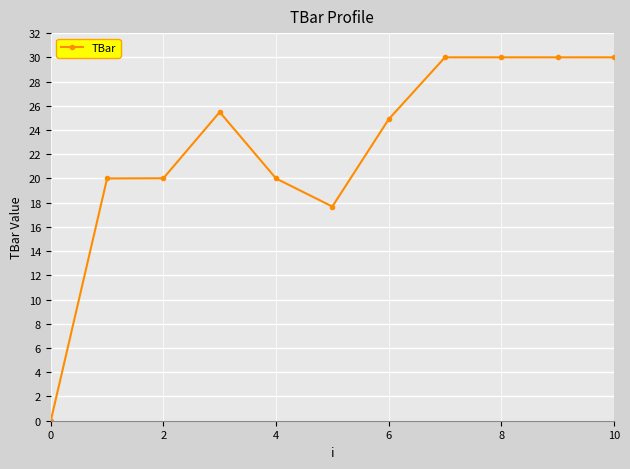

How many series are shown in this chart?

1